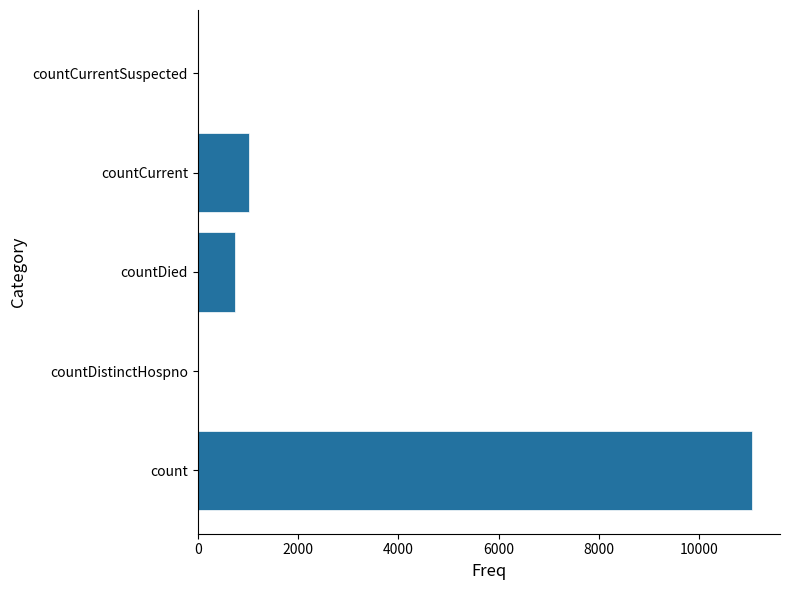

Where is the data nearest to the value 5527?

countCurrent